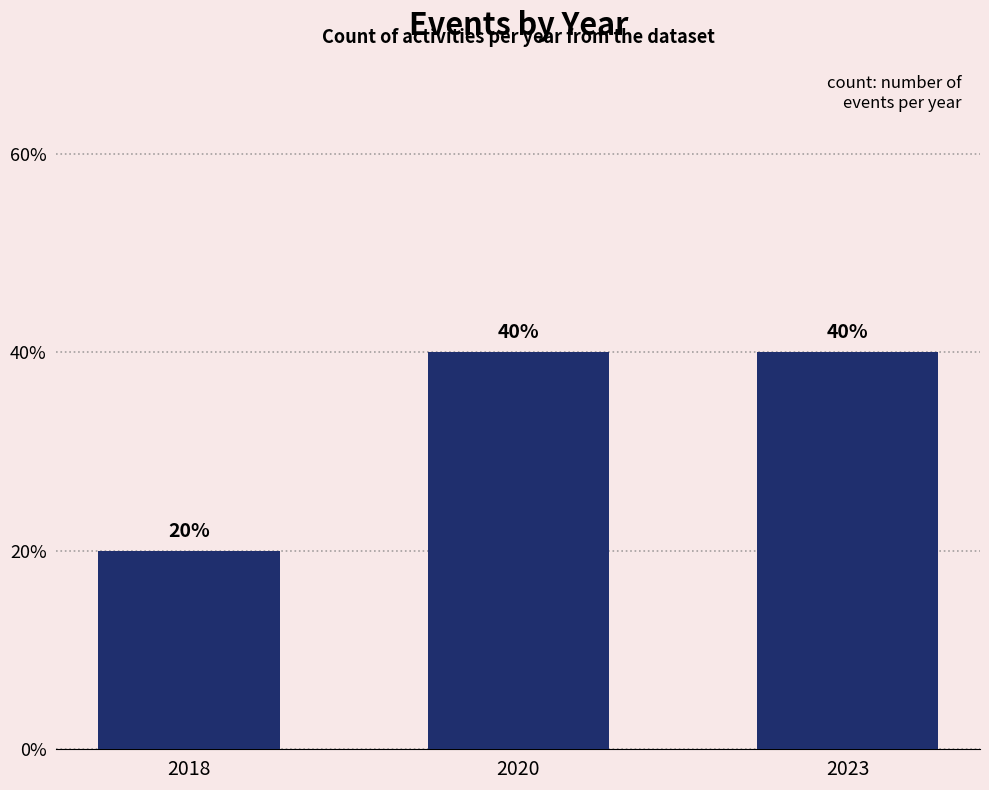

True or false: the data shows 2 at 2023.

True